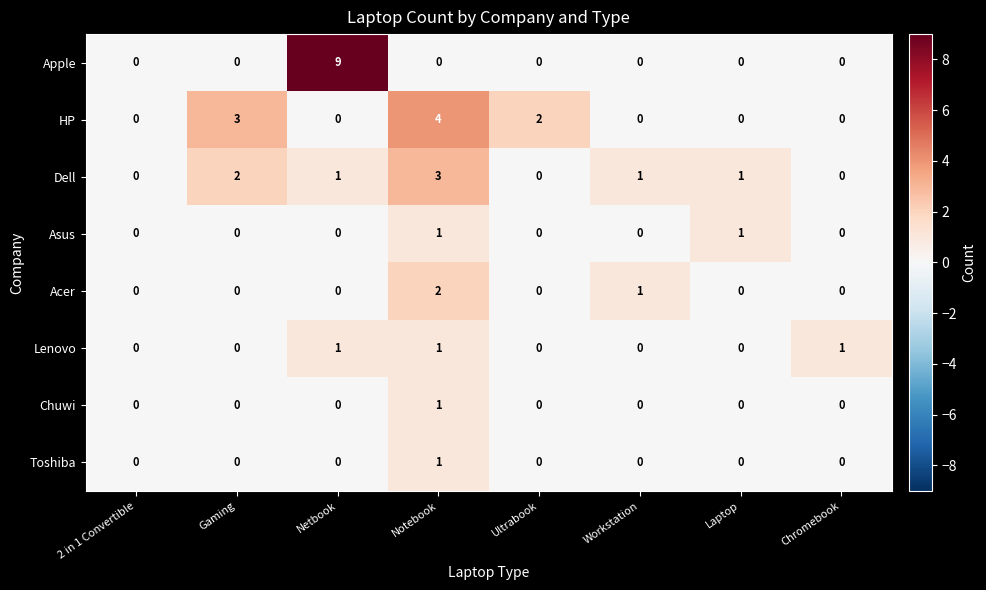

What is the difference between the HP values at Gaming and 2 in 1 Convertible?

3